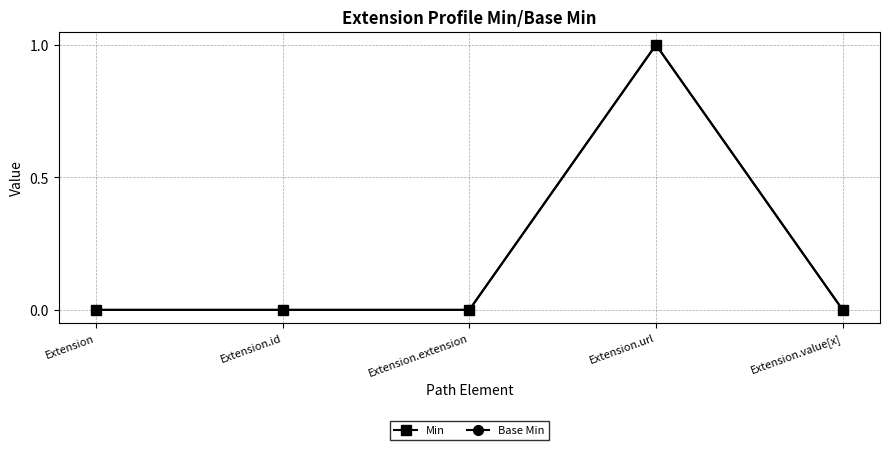

True or false: Base Min has a value of 0 at Extension.id.

False